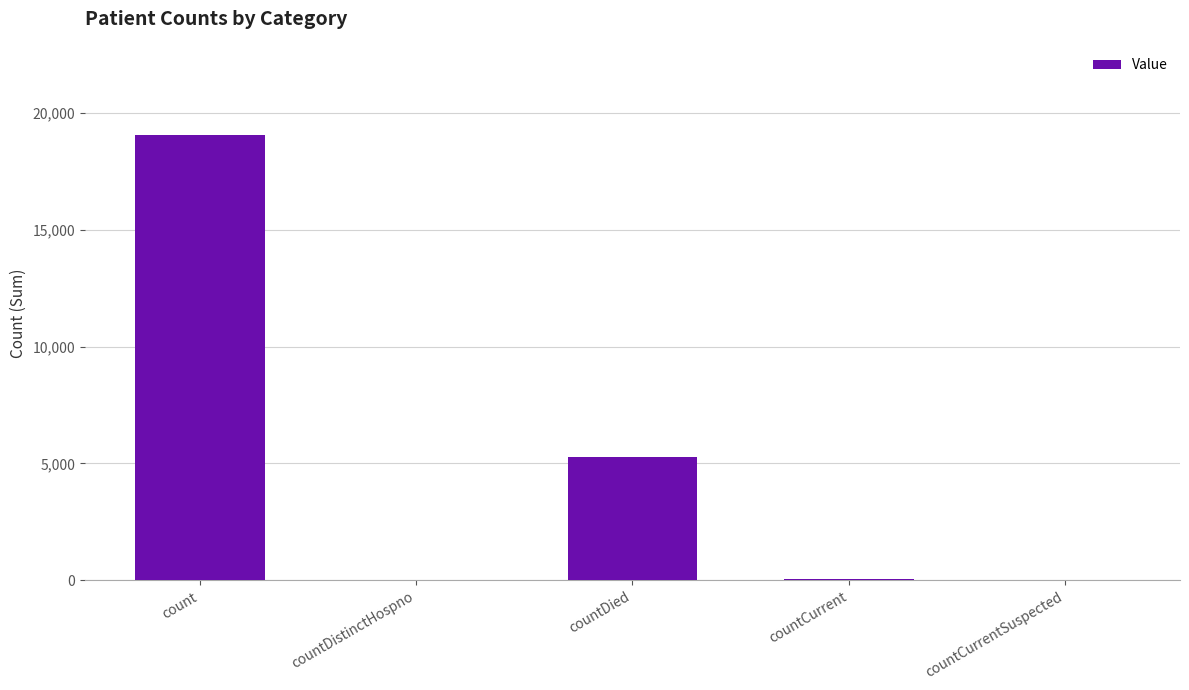

The chart shows a value of 19045 at count. True or false?

True